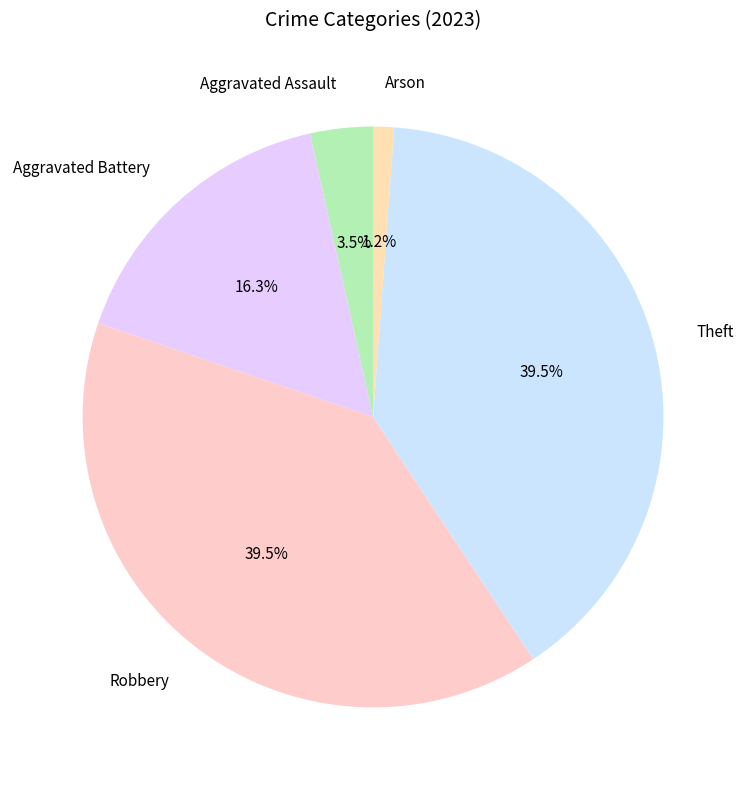

What percentage do Theft and Aggravated Assault together represent?

43.0%